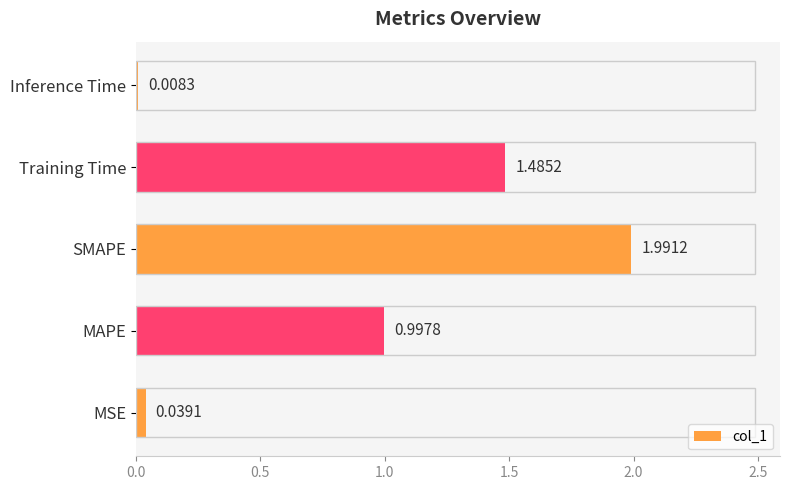

Does the chart contain any negative values?

No